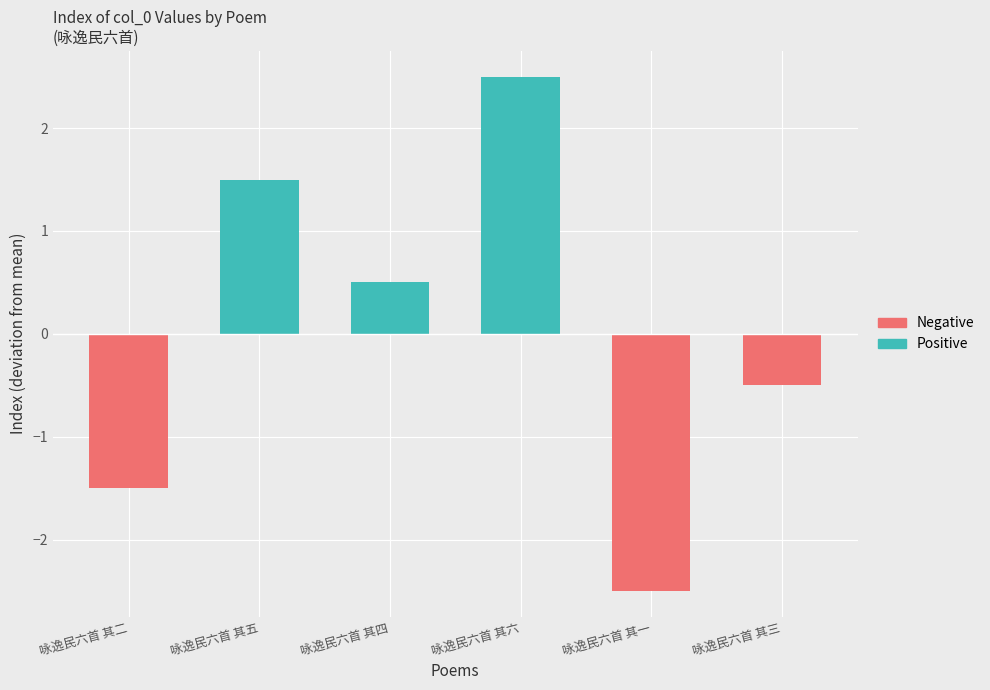

What is the spread (max minus min) of values at 咏逸民六首 其三?

0.5